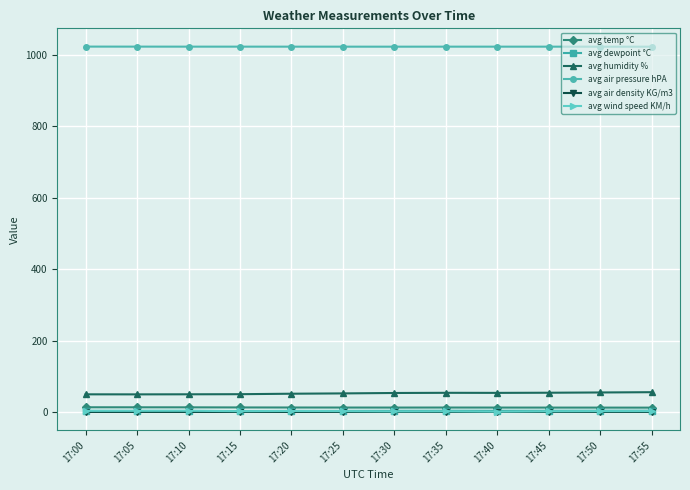

What is the value of the avg air pressure hPA point at the 10th from the left?

1022.8